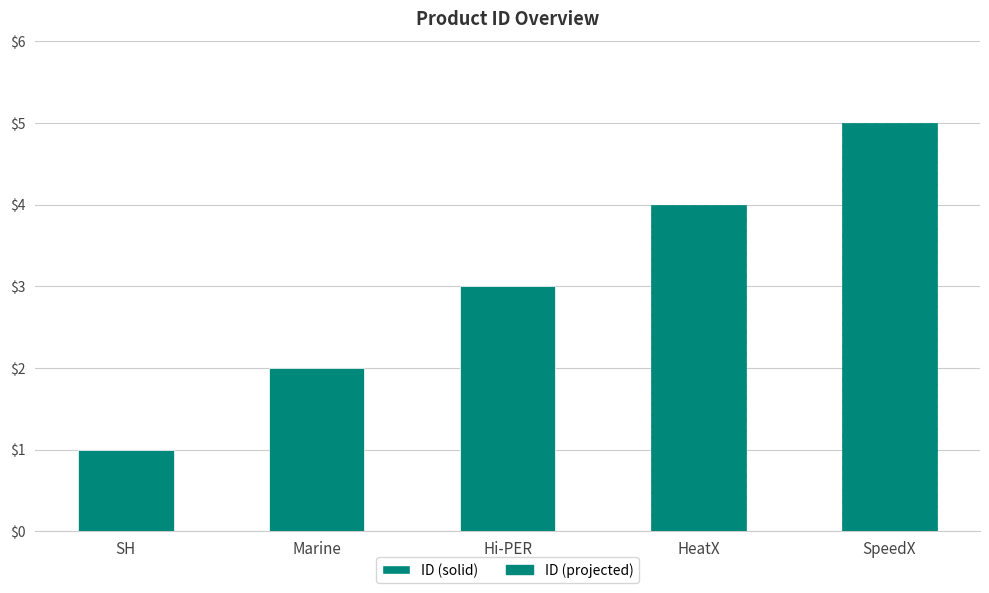

What is the ratio of the value at HeatX to the value at Marine?

2.0